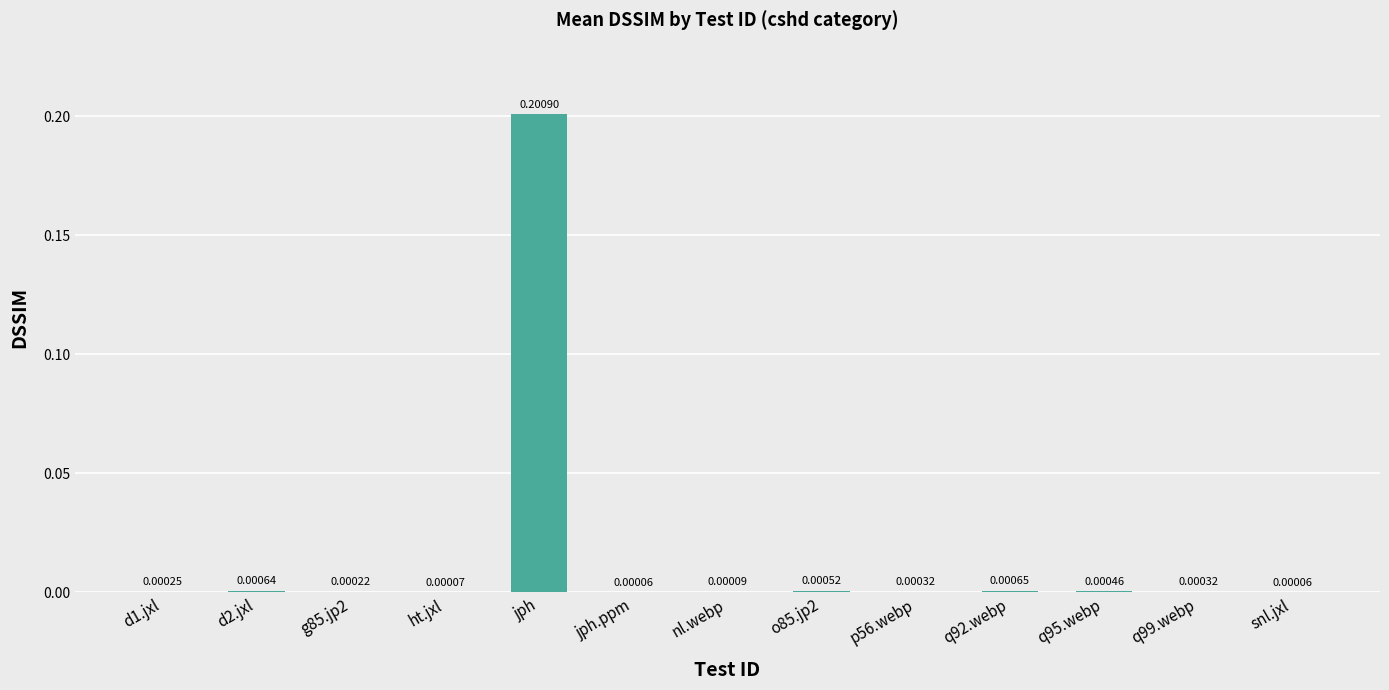

Which has a higher value, q92.webp or q95.webp?

q92.webp